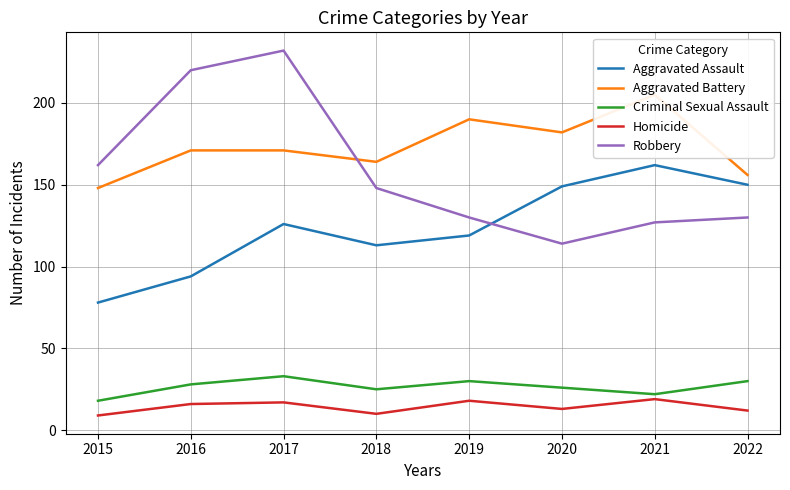

How many series are shown in this chart?

5